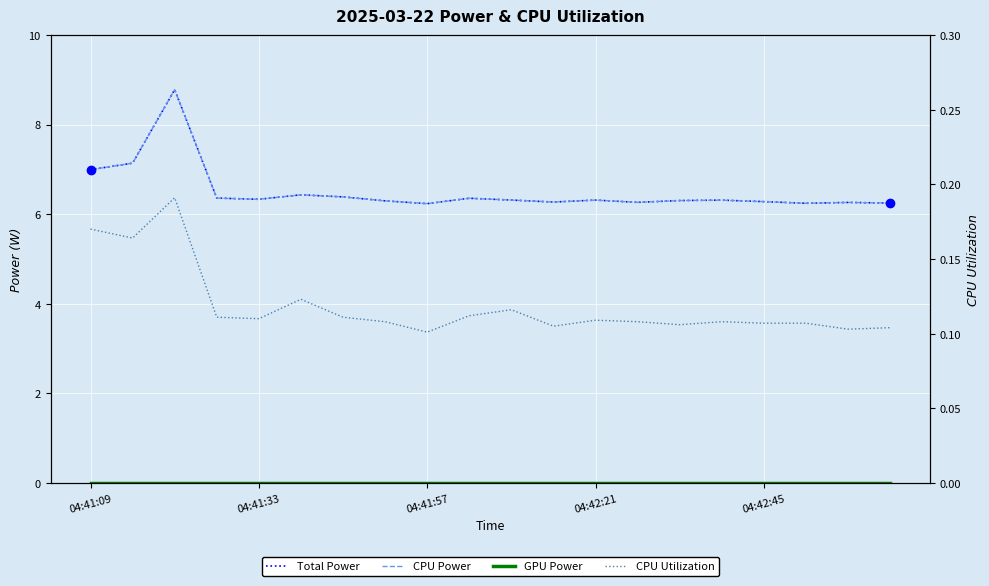

How many interior local peaks does the CPU Power series have?

6